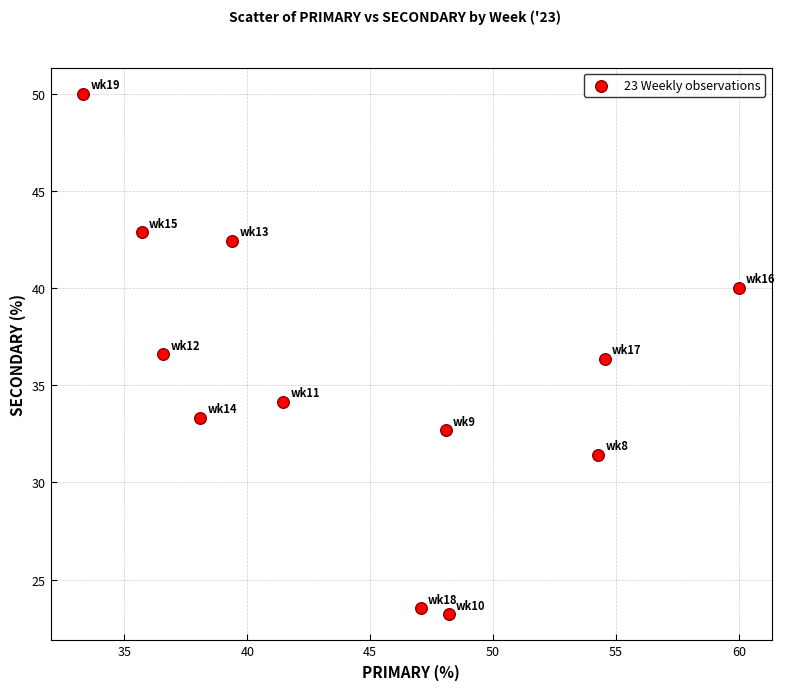

What is the range of X values (max minus min)?

26.7